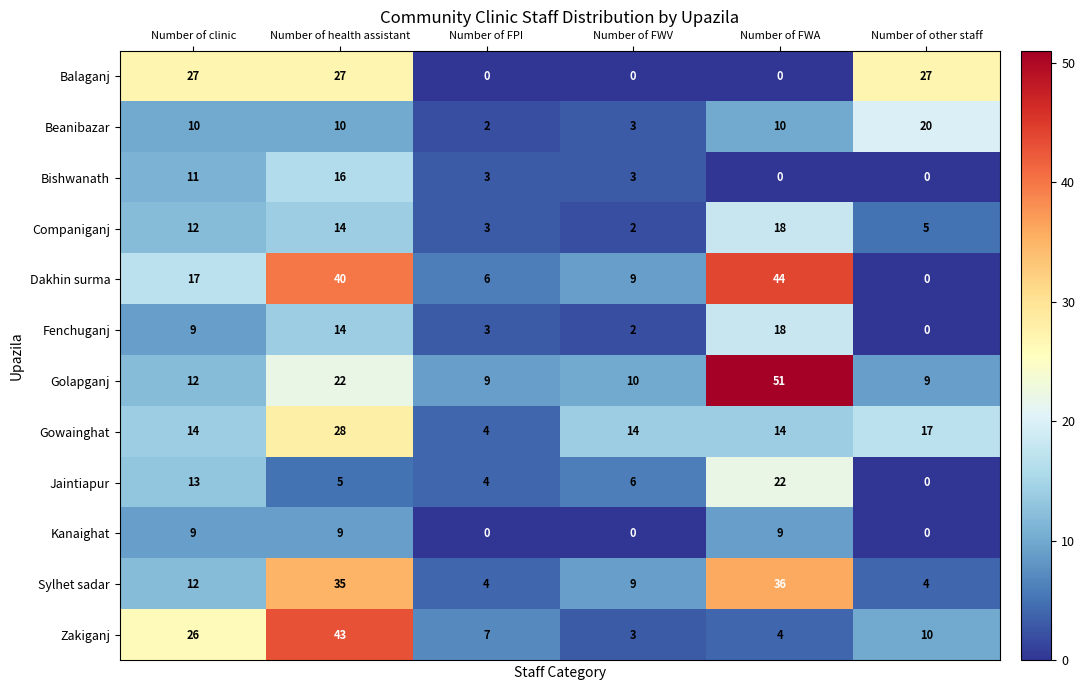

Which series has the largest total across all categories?

Dakhin surma